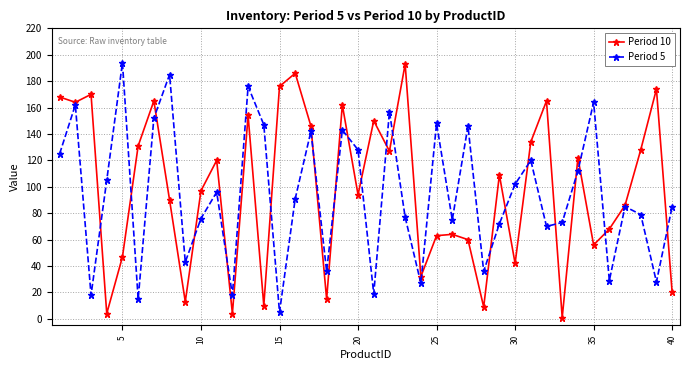

True or false: Period 5 has more than 0 points higher than both neighbors.

True